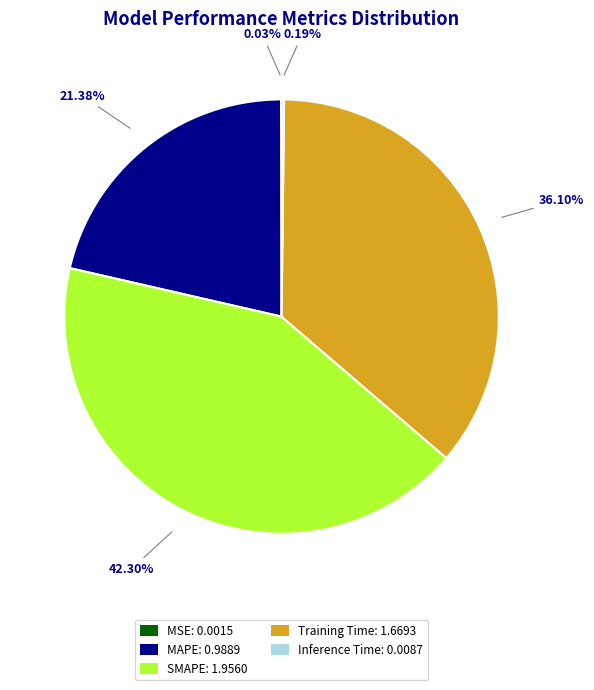

What is the largest slice in the pie chart?

SMAPE